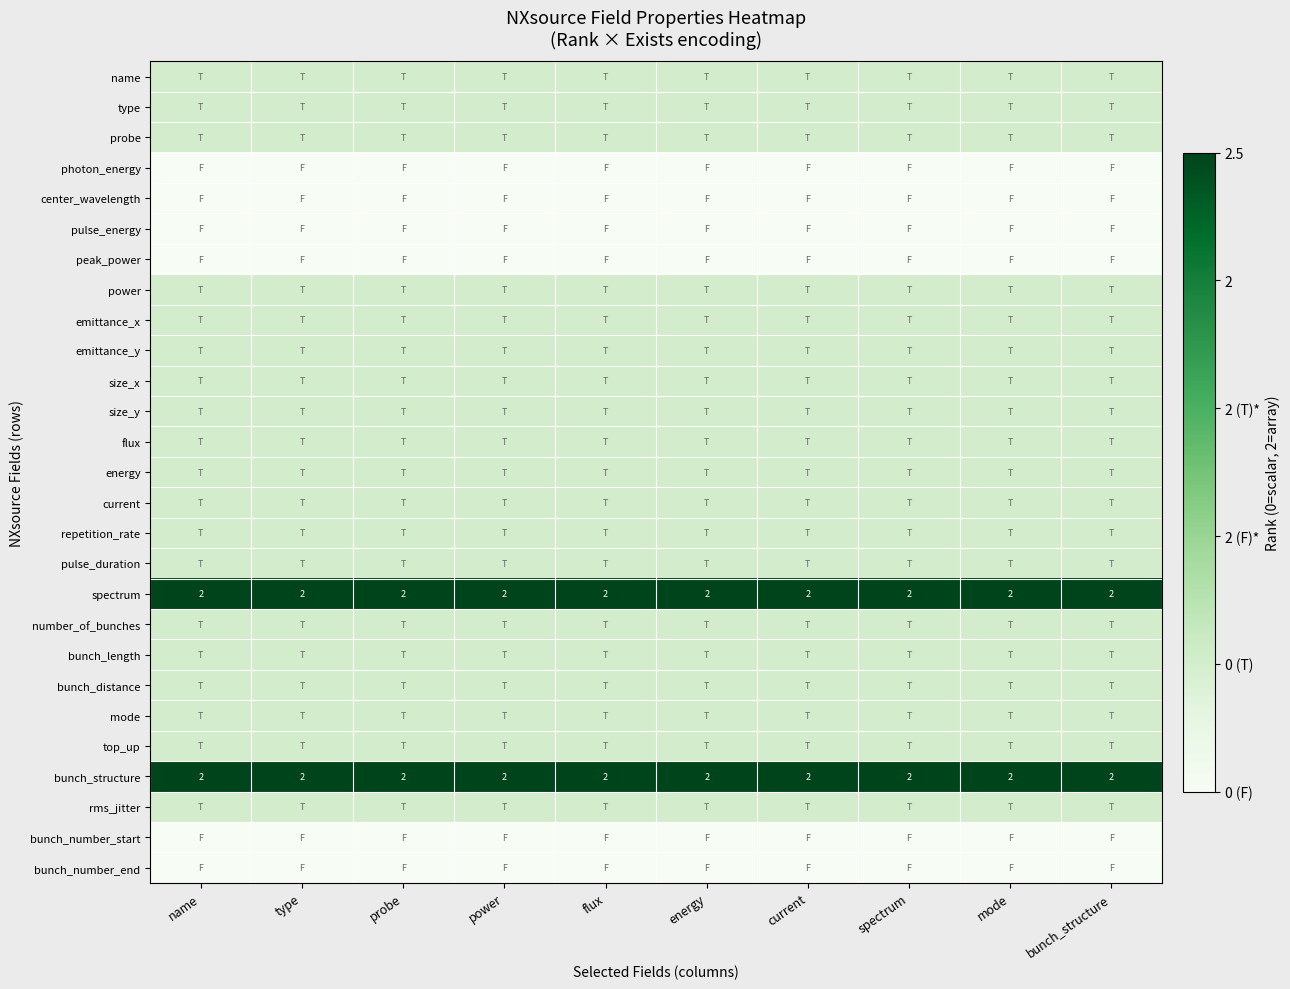

Is it true that bunch_structure equals 3.4 at spectrum?

False